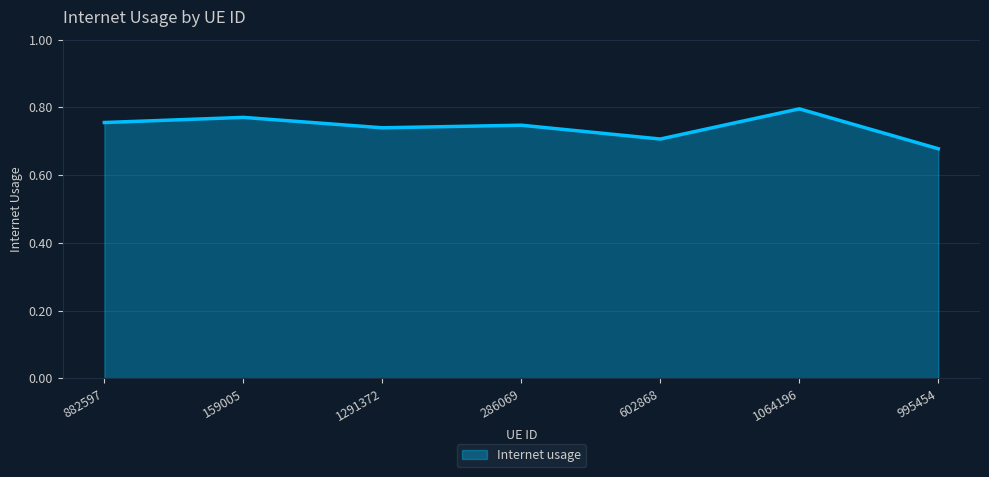

What position from the left is 286069?

4